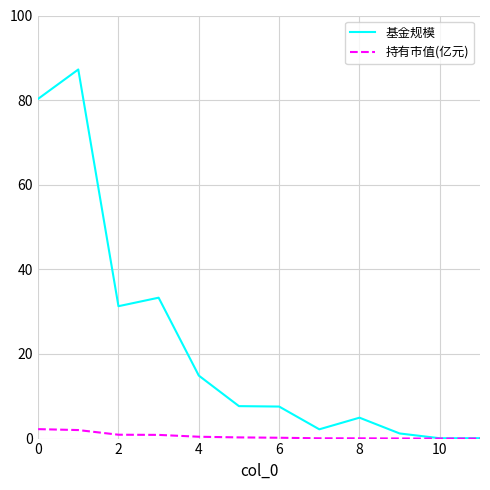

At how many categories does at least one series exceed 66?

2